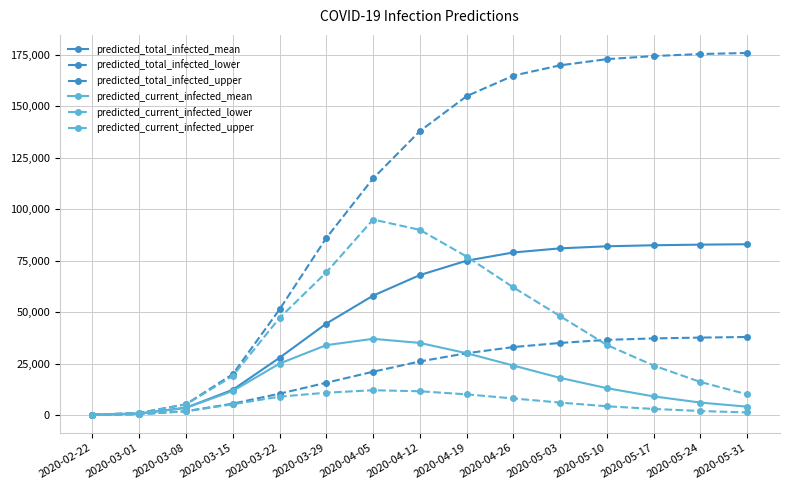

What is the sum of all predicted_current_infected_mean values?

250702